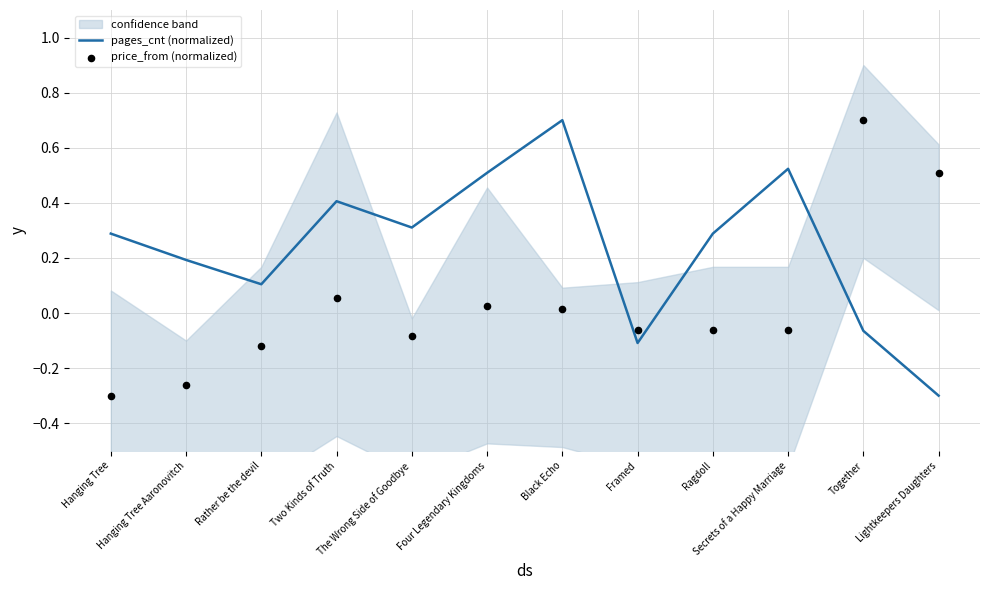

Which series has the largest total across all categories?

pages_cnt (normalized)